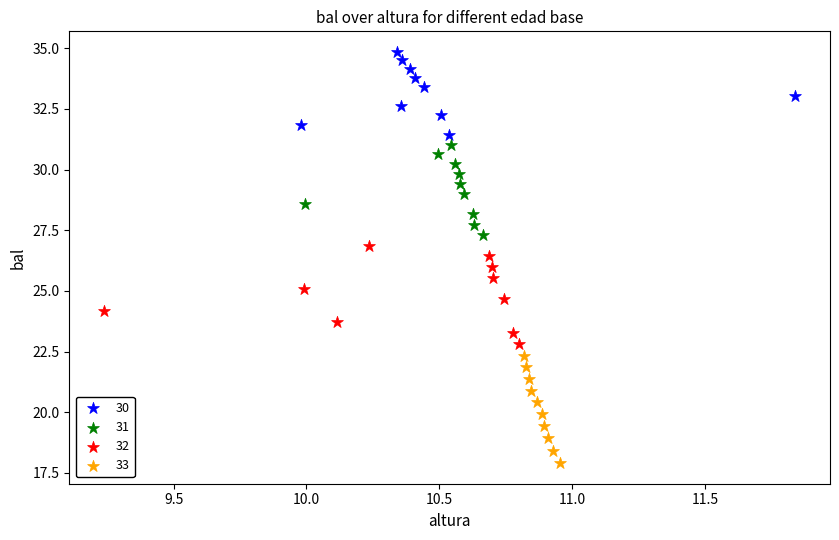

Which series contains the lowest Y value?

33